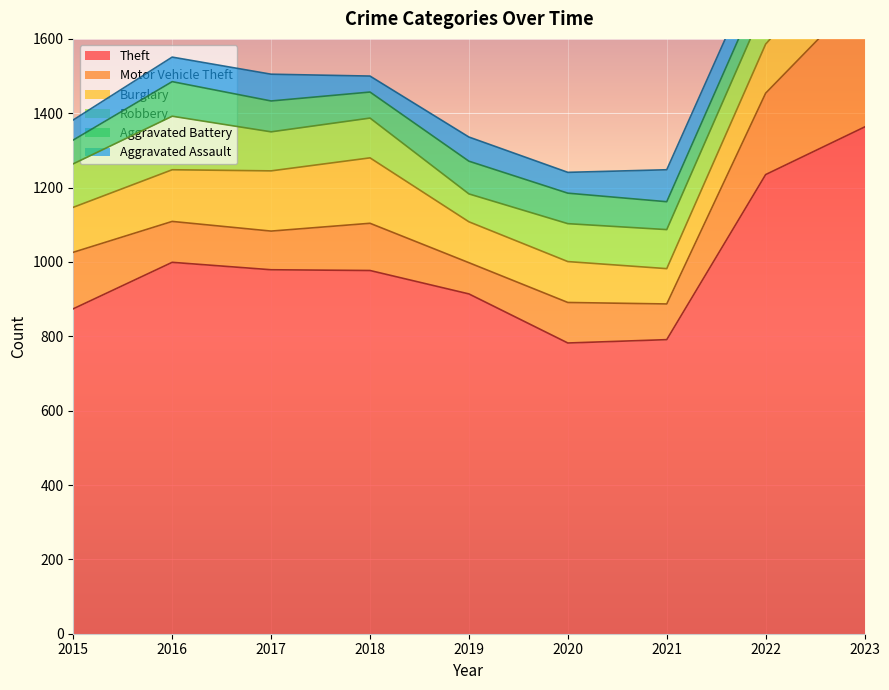

Is it true that Aggravated Battery equals 93 at 2016?

True